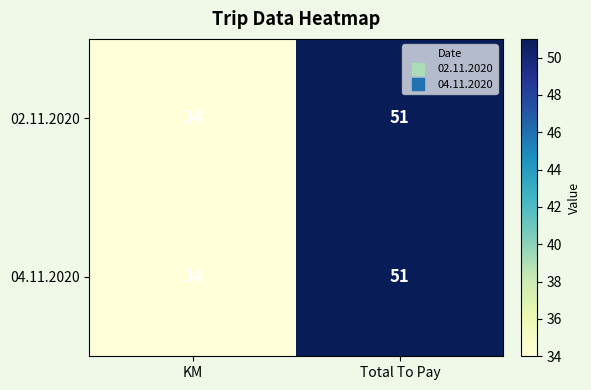

Read the 02.11.2020 value at Total To Pay, to the nearest 5.

50